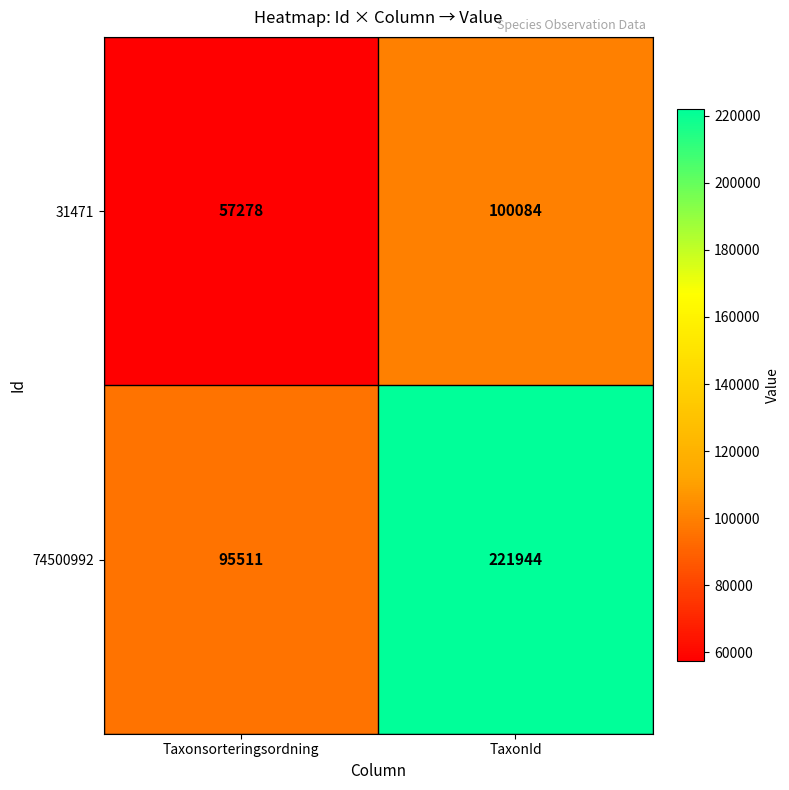

What value does the 31471 series have at TaxonId, to the nearest 10?

100080